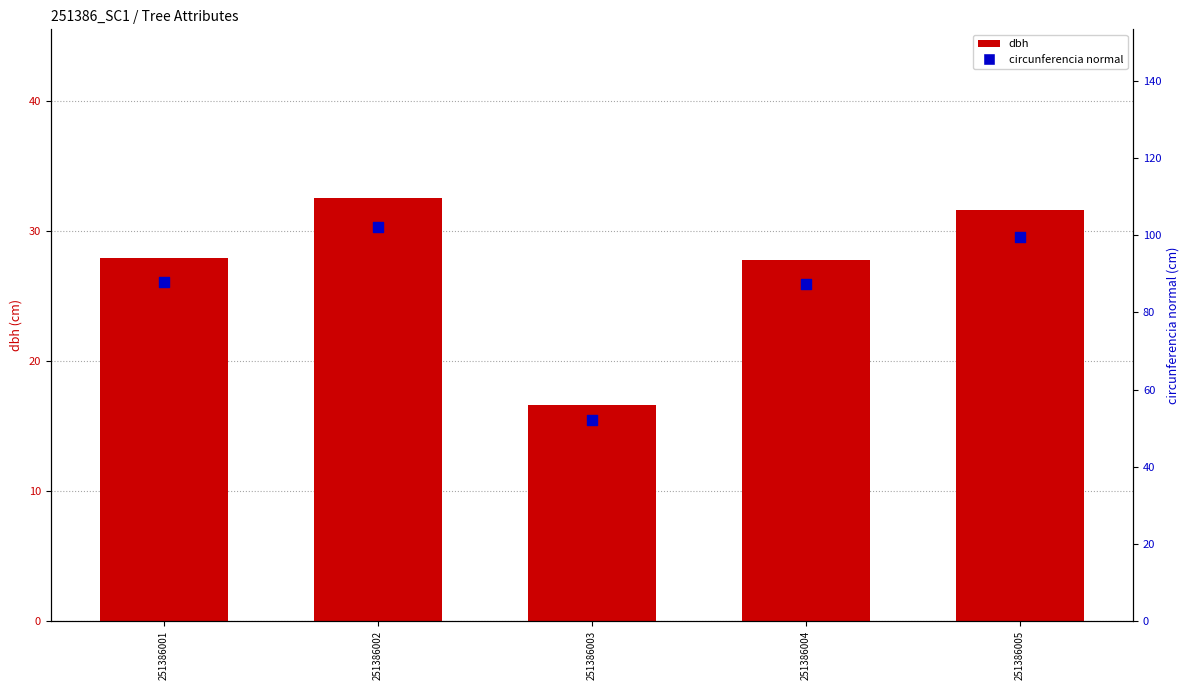

What is the total value across all series at 251386005?

131.1